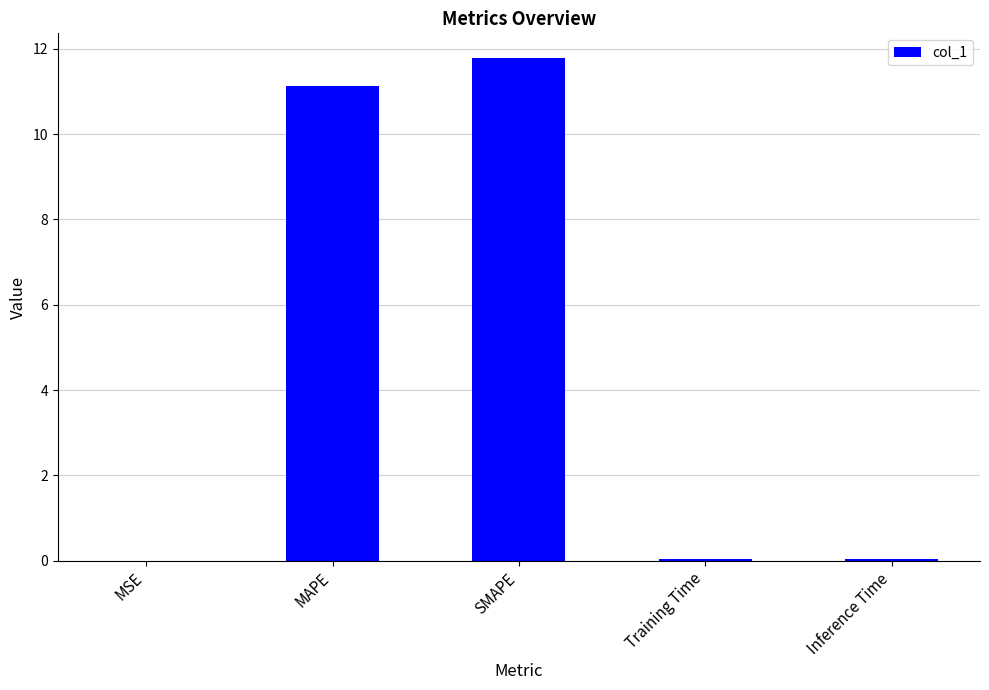

The value at MSE is 0.0. True or false?

True